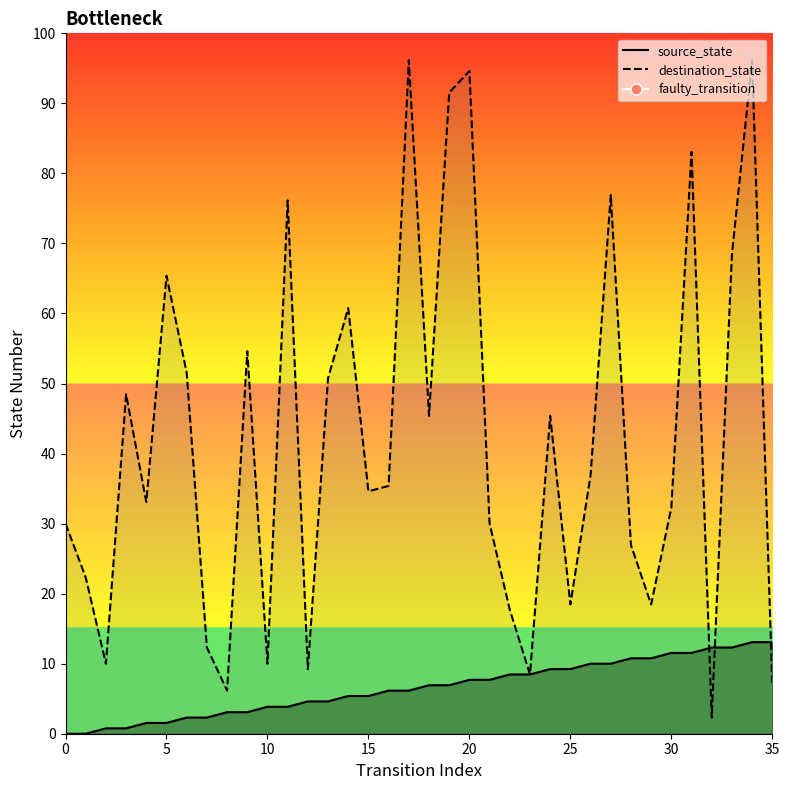

Is the value of source_state at 18 greater than the value of destination_state at 10?

No